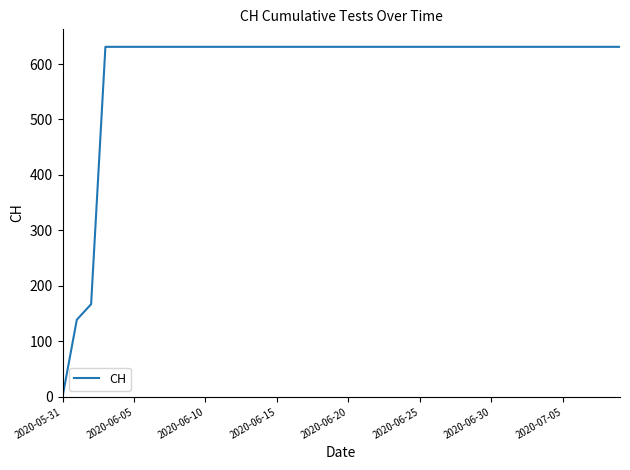

What is the maximum value shown in the chart?

631